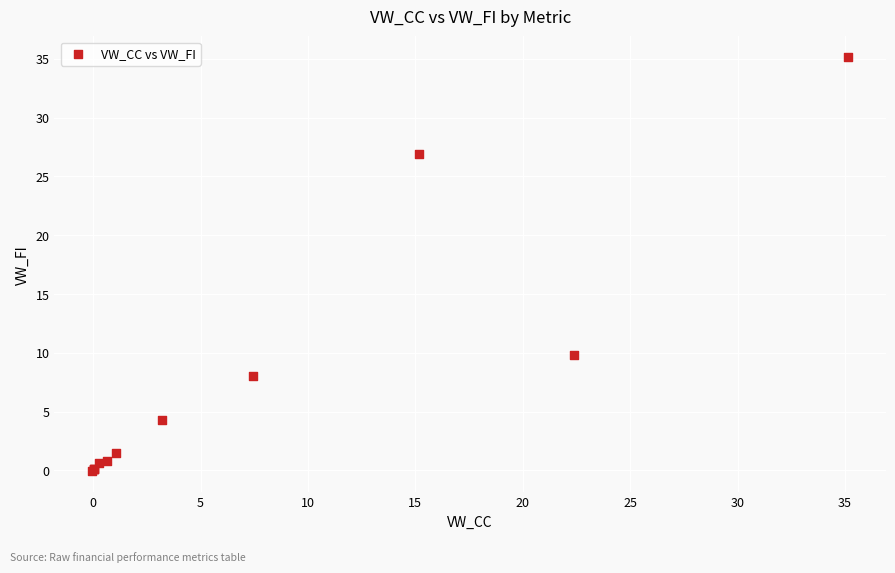

What Y value in the scatter plot is closest to 17?

9.9